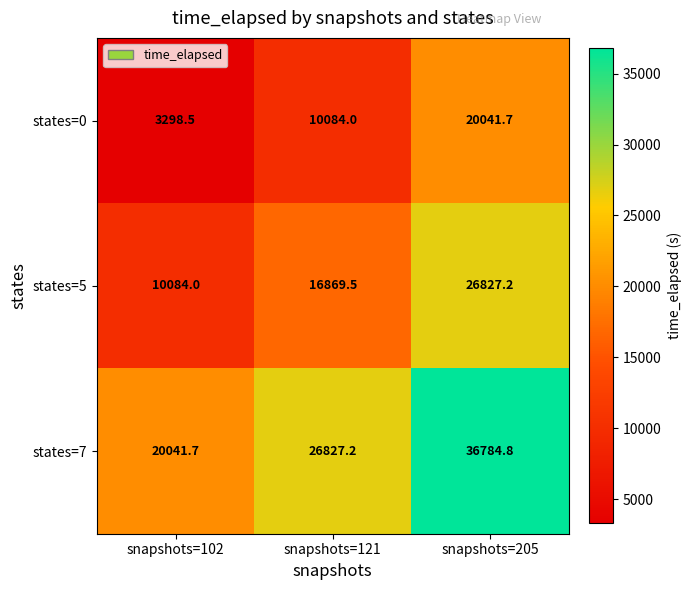

Where is states=7 nearest to the value 28413?

snapshots=121